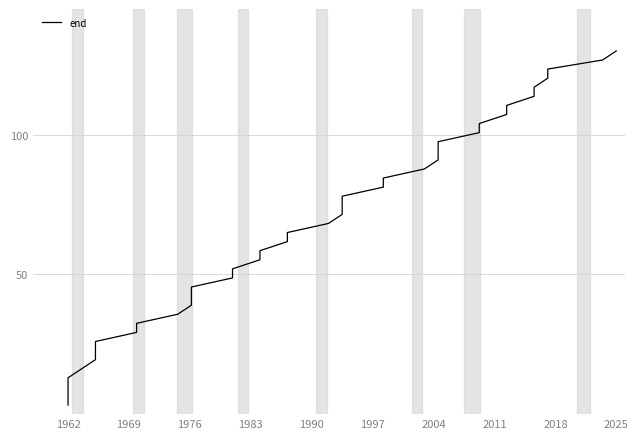

What is the average value?

66.6